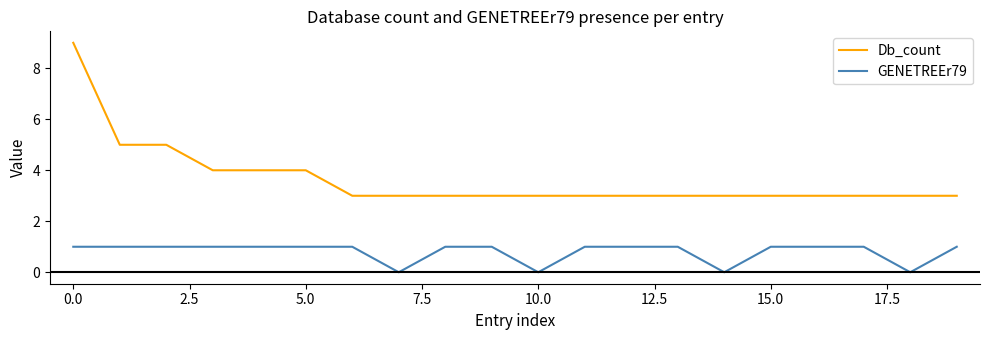

Is this an area chart (filled region under the line)?

No